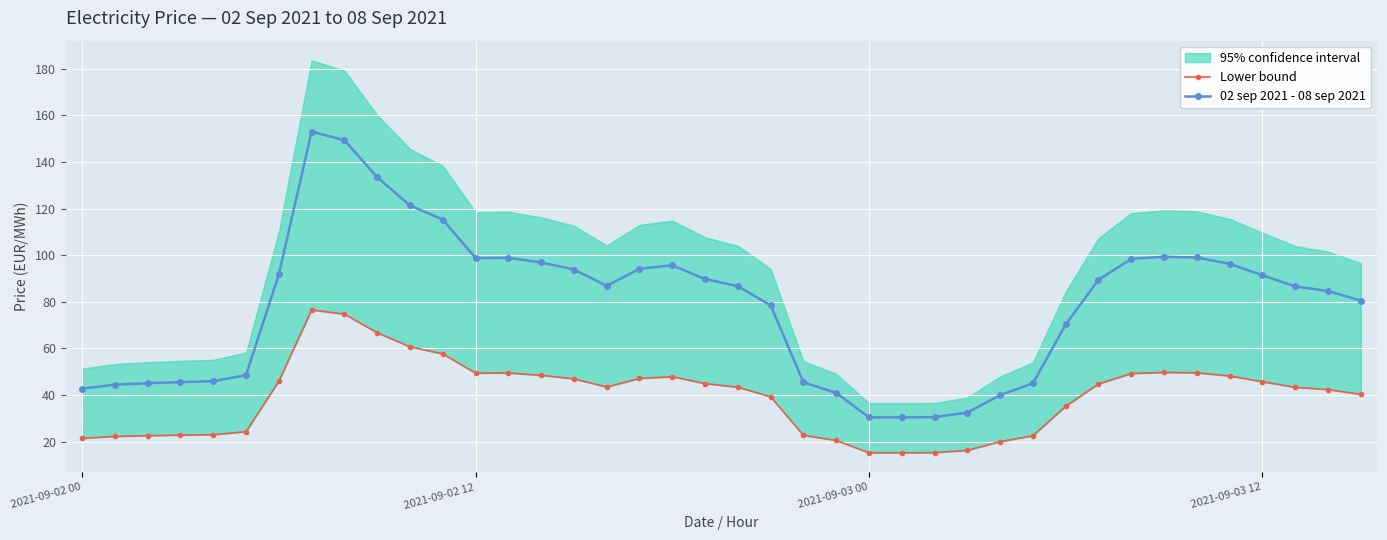

True or false: 02 sep 2021 - 08 sep 2021 and Lower bound intersect in this chart.

False